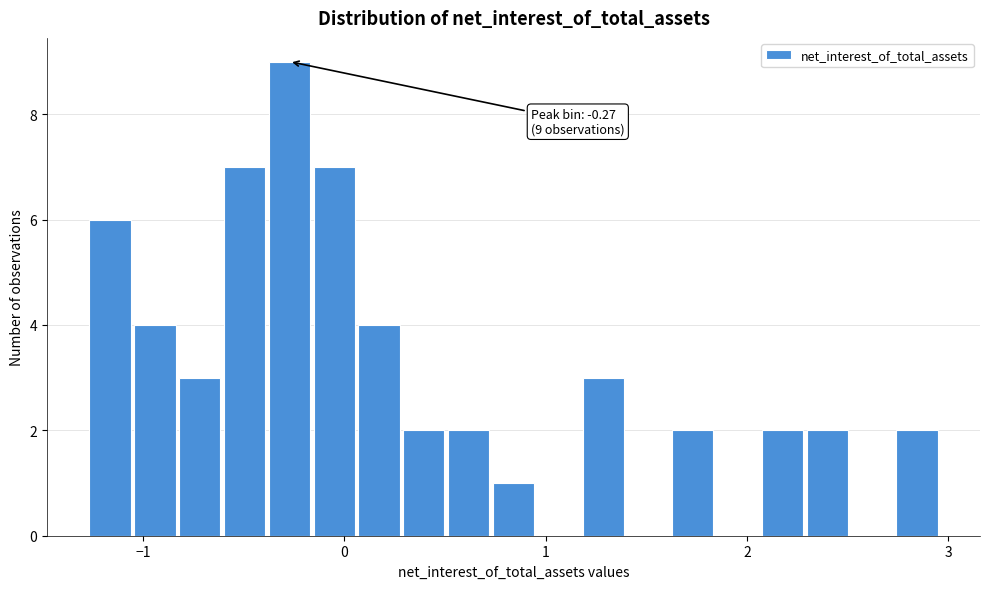

Read against the x-axis, roughly where is the centre of the tallest bar?

-0.3